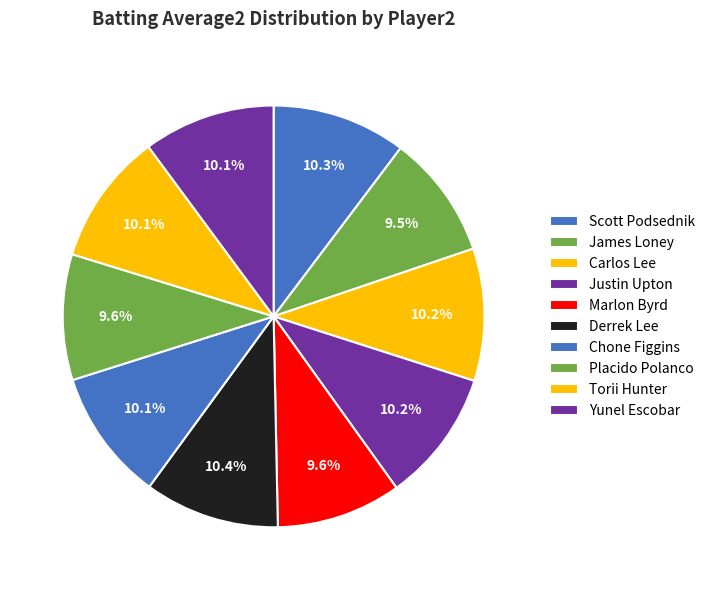

Count the number of slices in the pie.

10